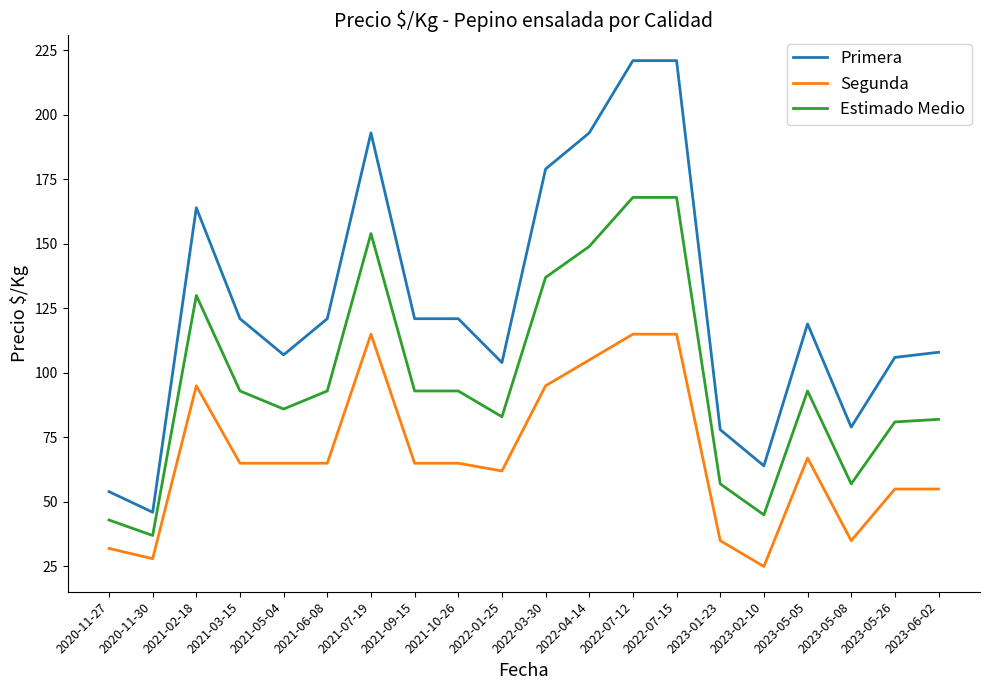

At which label does Estimado Medio first exceed 93?

2021-02-18